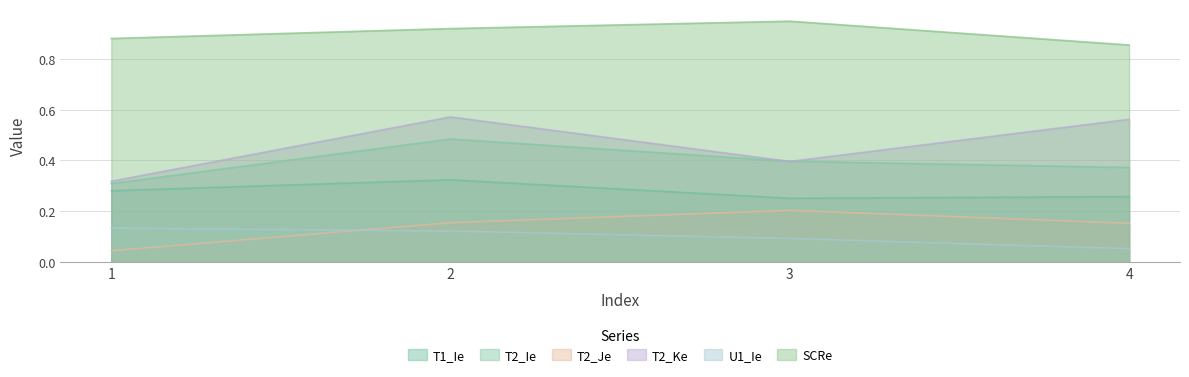

True or false: T2_Ke has a value of 0.4 at 1.

False